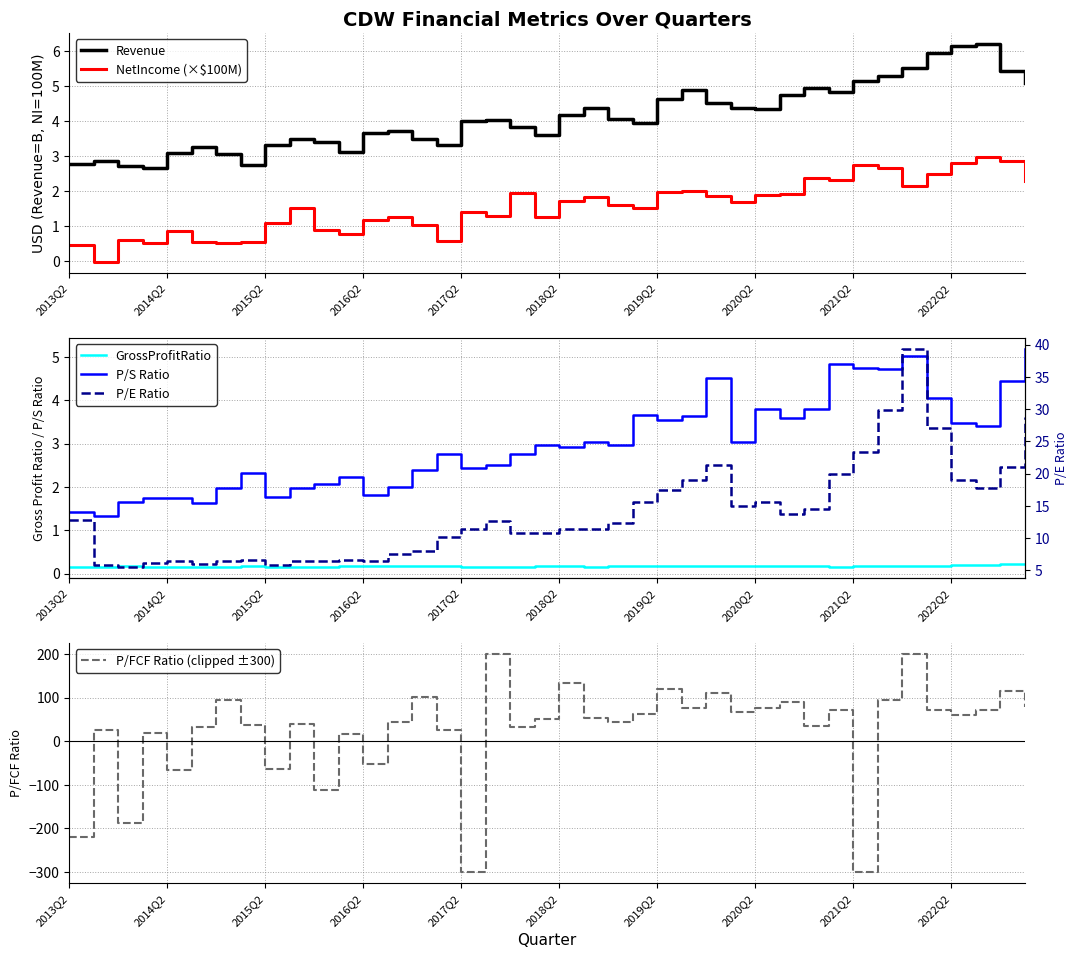

Is this an area chart (filled region under the line)?

No